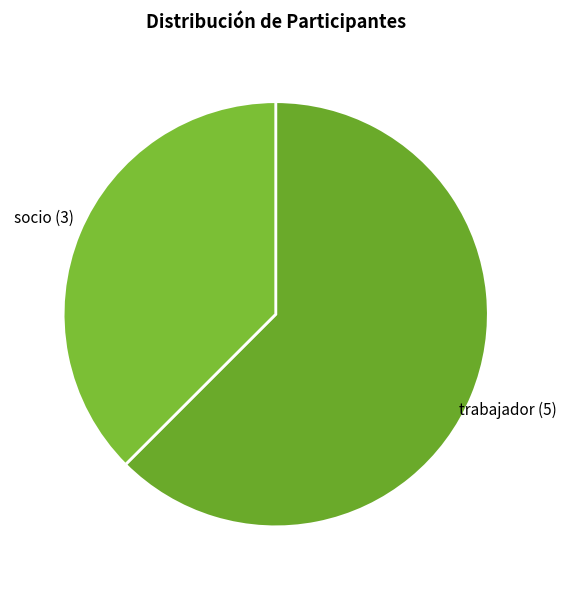

Combined, do socio and trabajador account for over 50%?

Yes